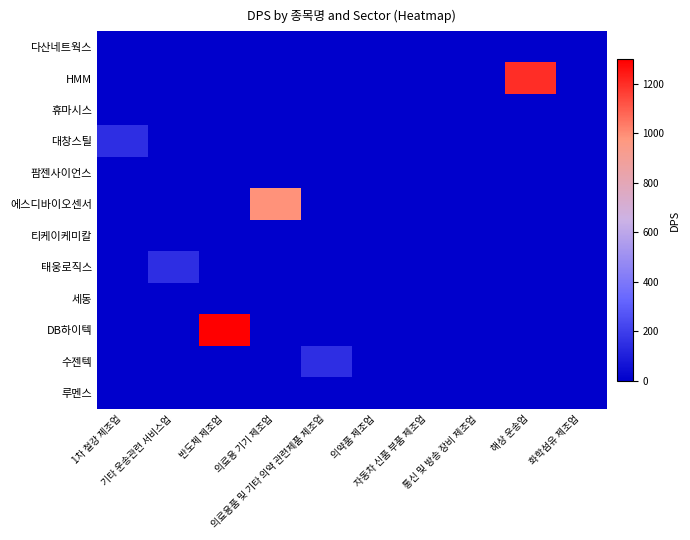

Which series has the widest spread of values?

DB하이텍